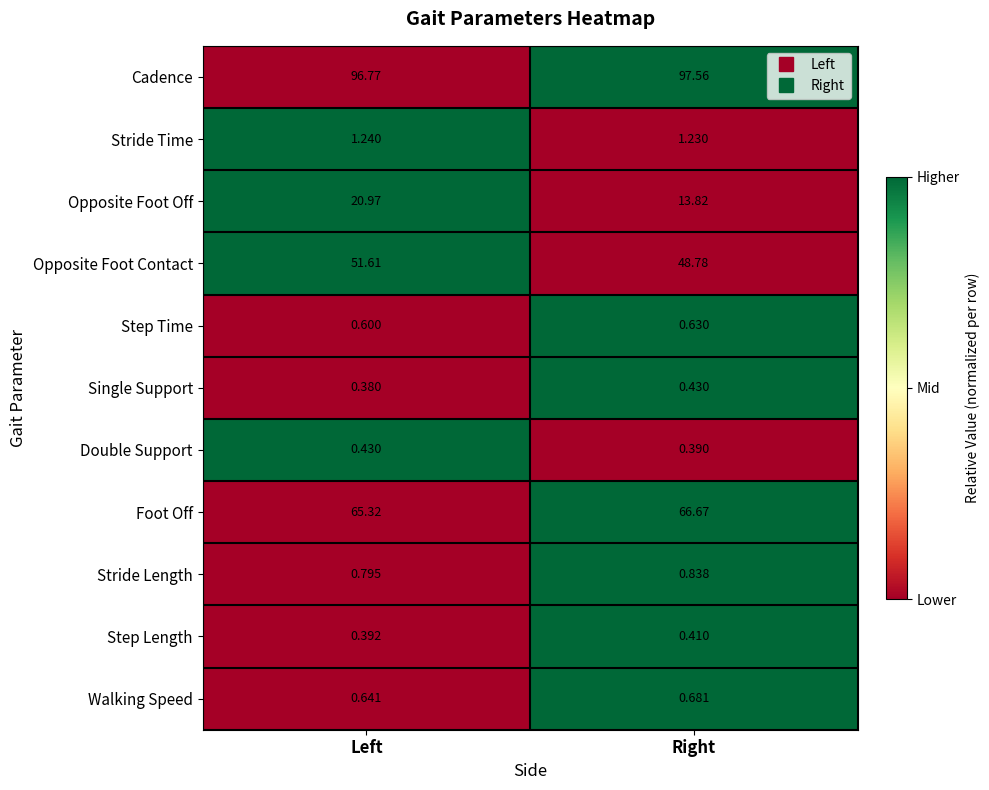

Between Left and Right, which series saw the biggest shift?

Opposite Foot Off